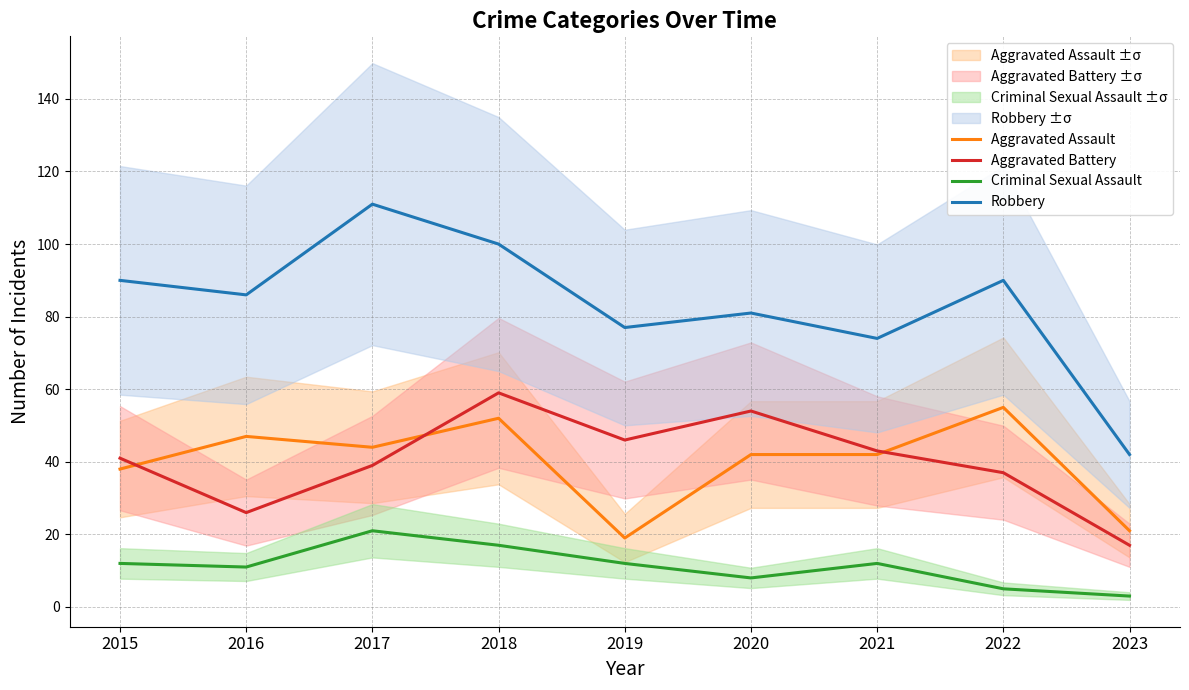

Is this an area chart (filled region under the line)?

No